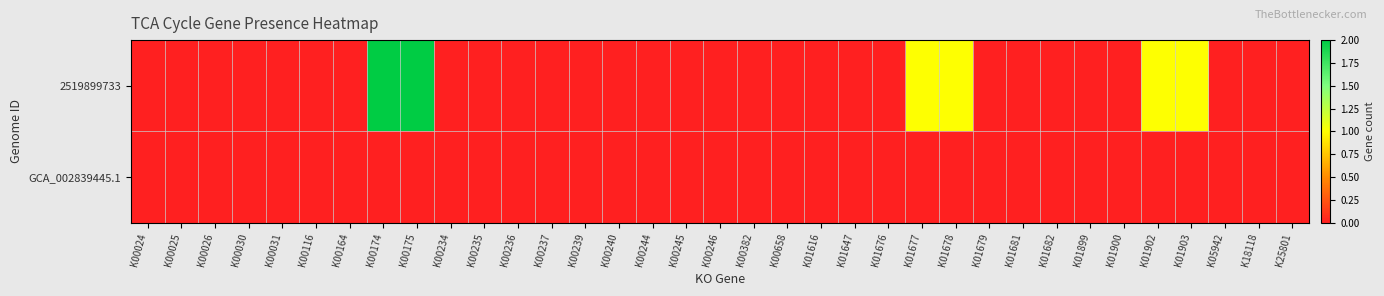

Reading right to left, what are all the values shown in this chart?

2519899733: K25801=0	K18118=0	K05942=0	K01903=1	K01902=1	K01900=0	K01899=0	K01682=0	K01681=0	K01679=0	K01678=1	K01677=1	K01676=0	K01647=0	K01616=0	K00658=0	K00382=0	K00246=0	K00245=0	K00244=0	K00240=0	K00239=0	K00237=0	K00236=0	K00235=0	K00234=0	K00175=2	K00174=2	K00164=0	K00116=0	K00031=0	K00030=0	K00026=0	K00025=0	K00024=0
GCA_002839445.1: K25801=0	K18118=0	K05942=0	K01903=0	K01902=0	K01900=0	K01899=0	K01682=0	K01681=0	K01679=0	K01678=0	K01677=0	K01676=0	K01647=0	K01616=0	K00658=0	K00382=0	K00246=0	K00245=0	K00244=0	K00240=0	K00239=0	K00237=0	K00236=0	K00235=0	K00234=0	K00175=0	K00174=0	K00164=0	K00116=0	K00031=0	K00030=0	K00026=0	K00025=0	K00024=0